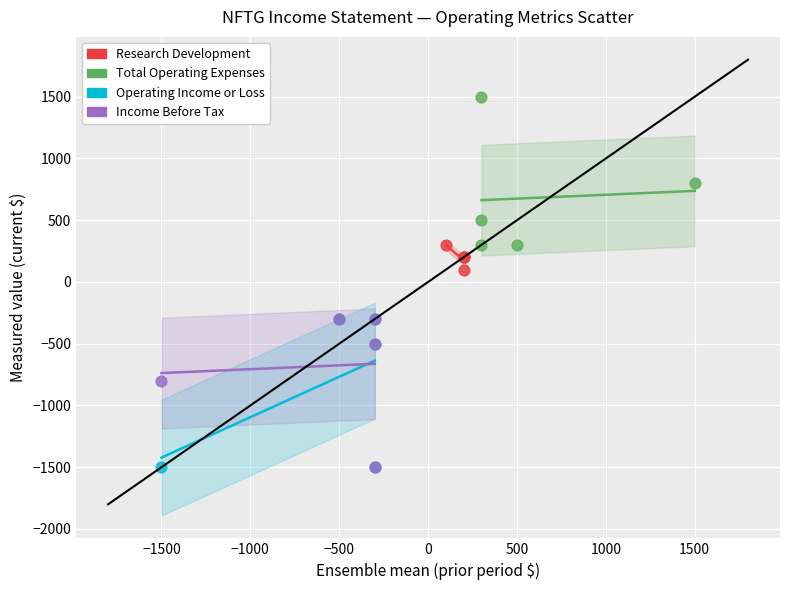

Which series reaches the maximum Y coordinate?

Total Operating Expenses